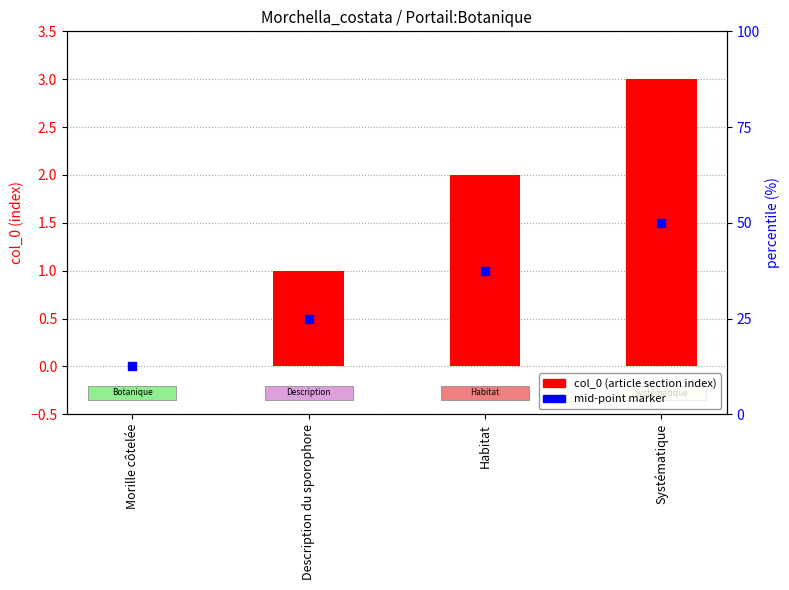

Which series contains the lowest Y value?

col_0 (article section index)